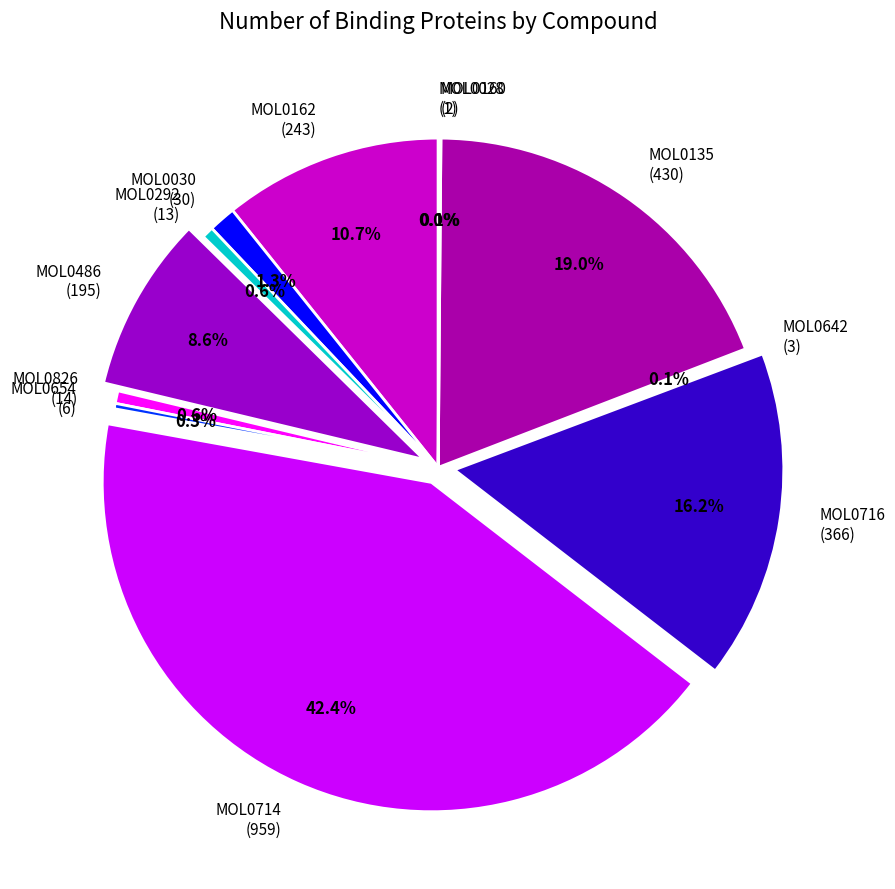

Does MOL0826 (14) account for over 50% of the chart?

No